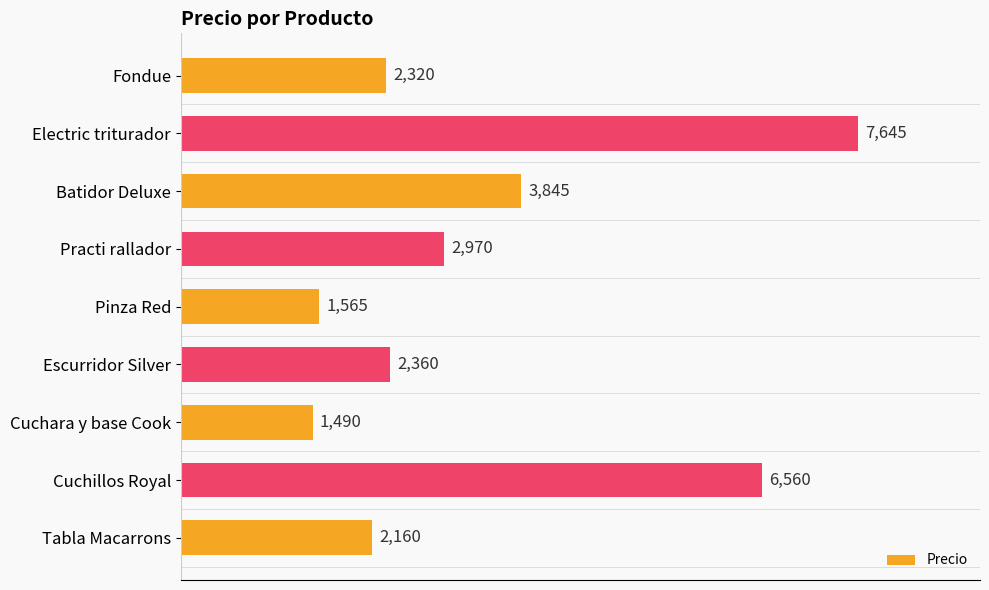

List the labels in order of value, largest first.

Electric triturador, Cuchillos Royal, Batidor Deluxe, Practi rallador, Escurridor Silver, Fondue, Tabla Macarrons, Pinza Red, Cuchara y base Cook